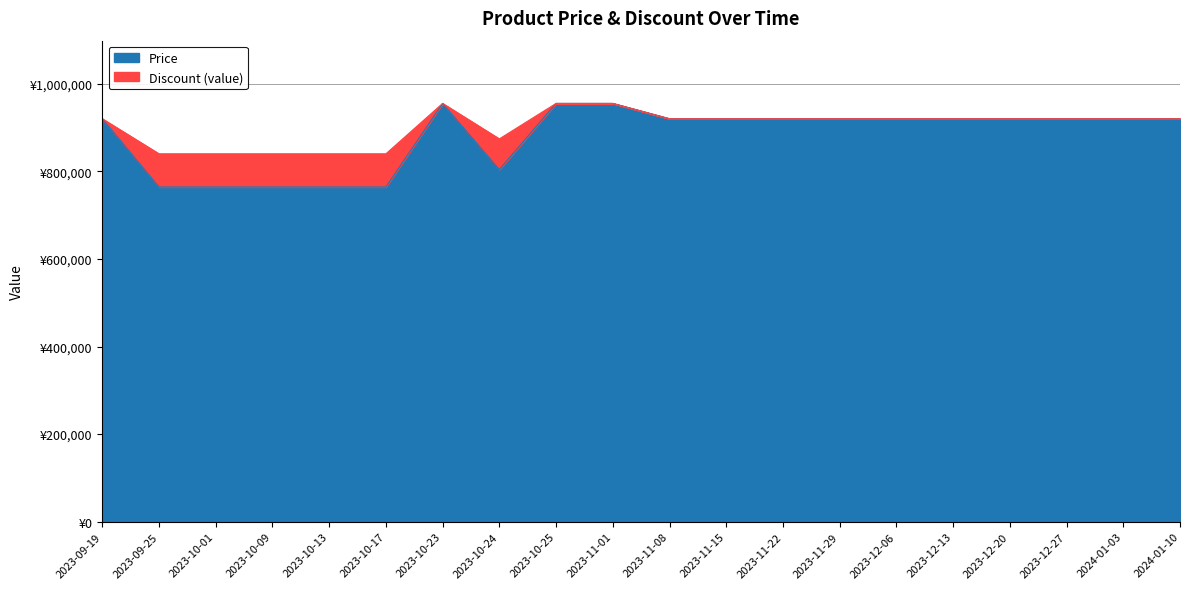

Which series has the largest total across all categories?

Price